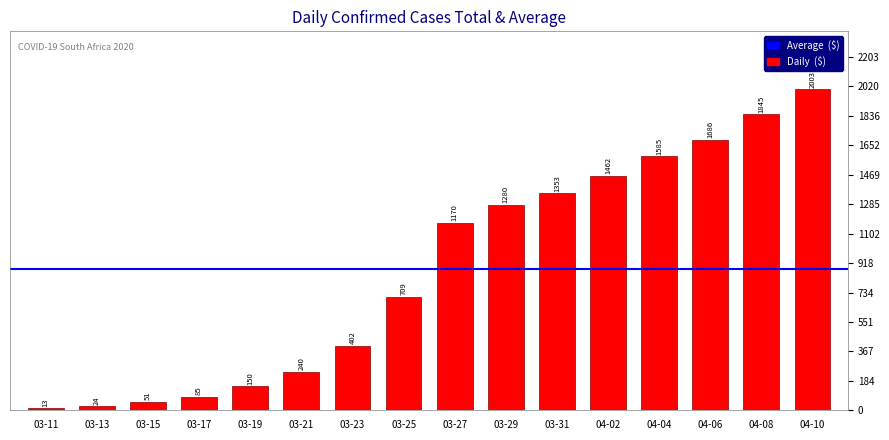

How many data points are less than 1170?

8